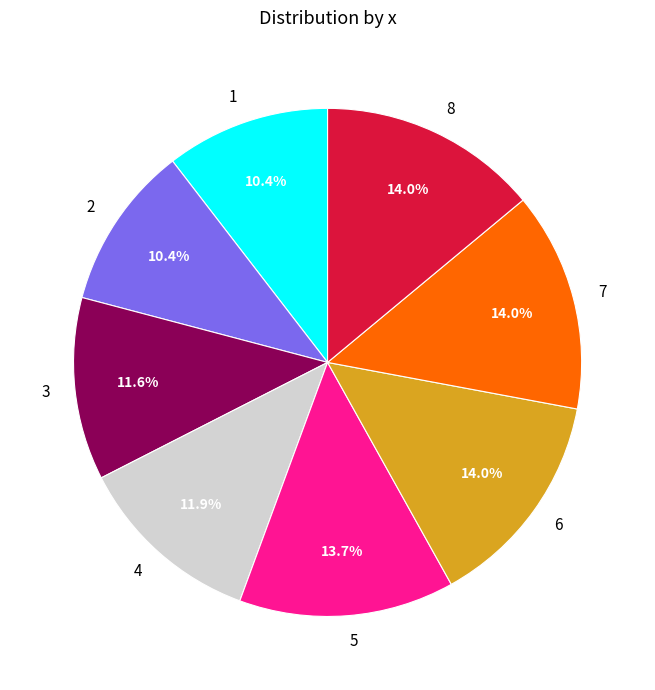

What is the ratio of the value at 4 to the value at 3?

1.0